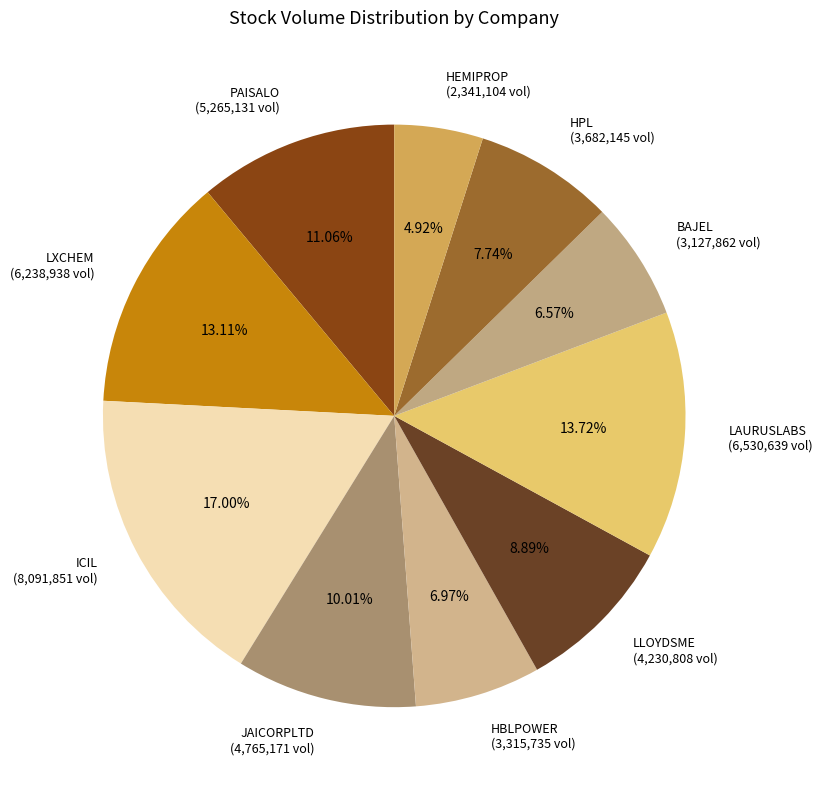

How many slices are in this pie chart?

10